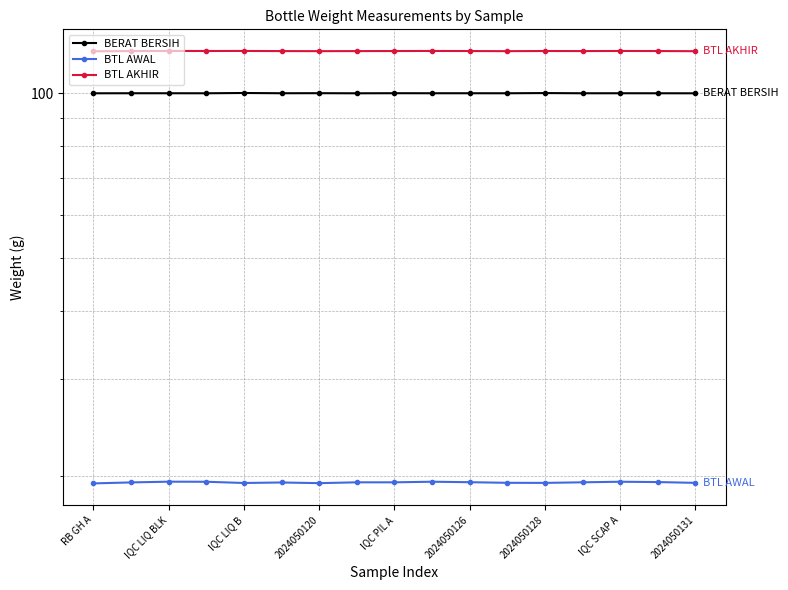

What is the highest value of the BERAT BERSIH series?

100.1